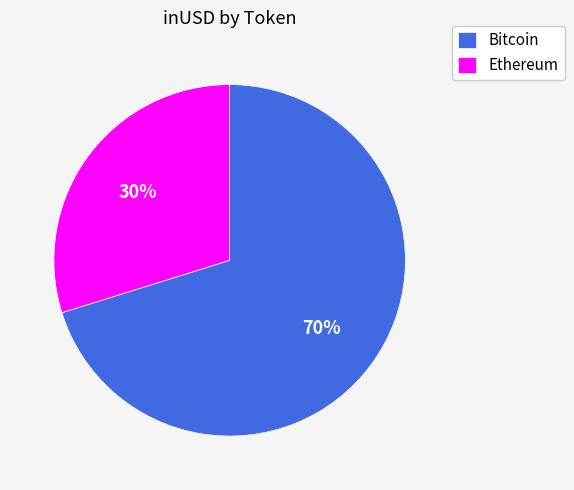

Approximately how many times larger is the value at Ethereum compared to Bitcoin?

0.4